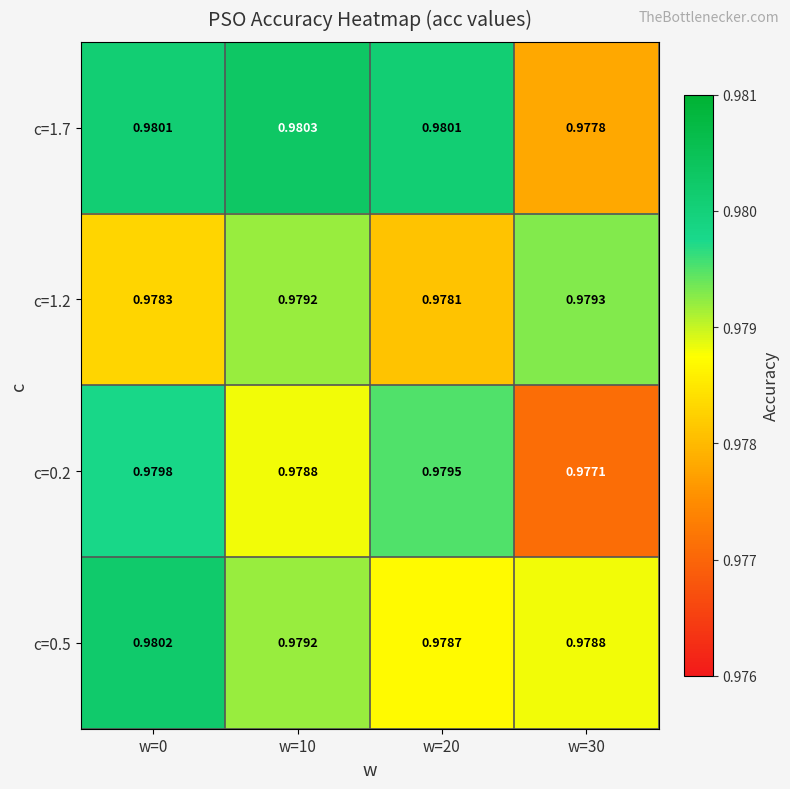

Which series has the widest spread of values?

c=0.2